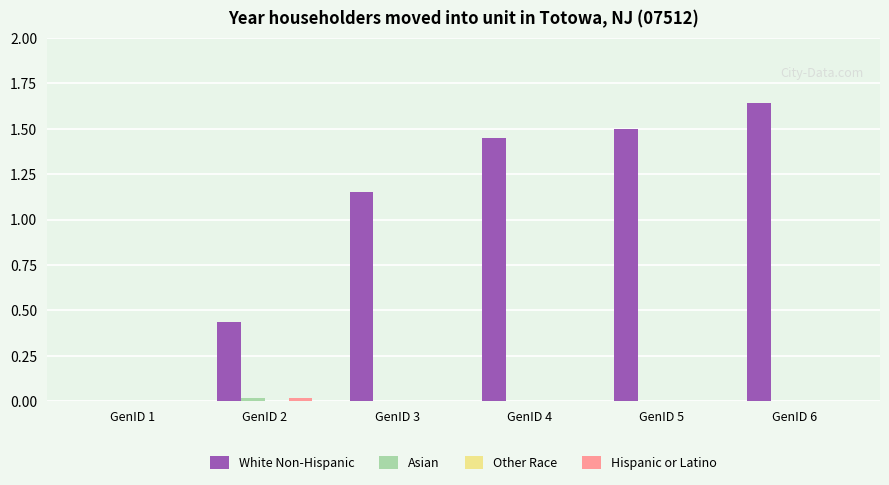

How many groups of bars are there?

6